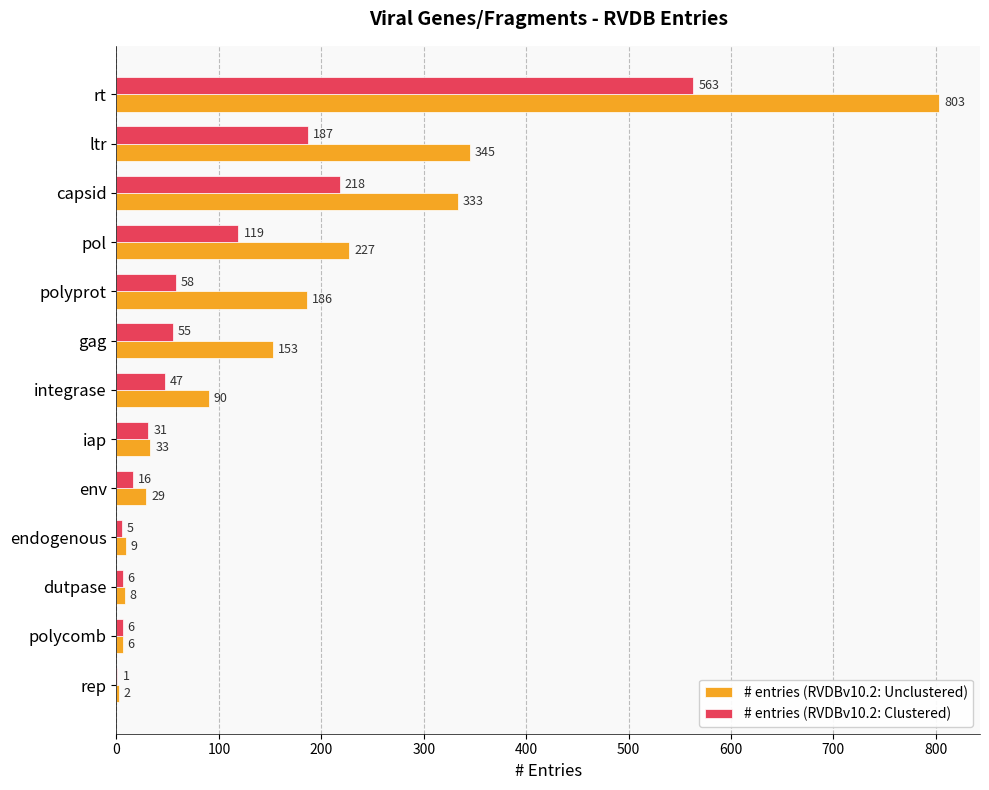

Is the value of # entries (RVDBv10.2: Clustered) at iap greater than the value of # entries (RVDBv10.2: Unclustered) at gag?

No